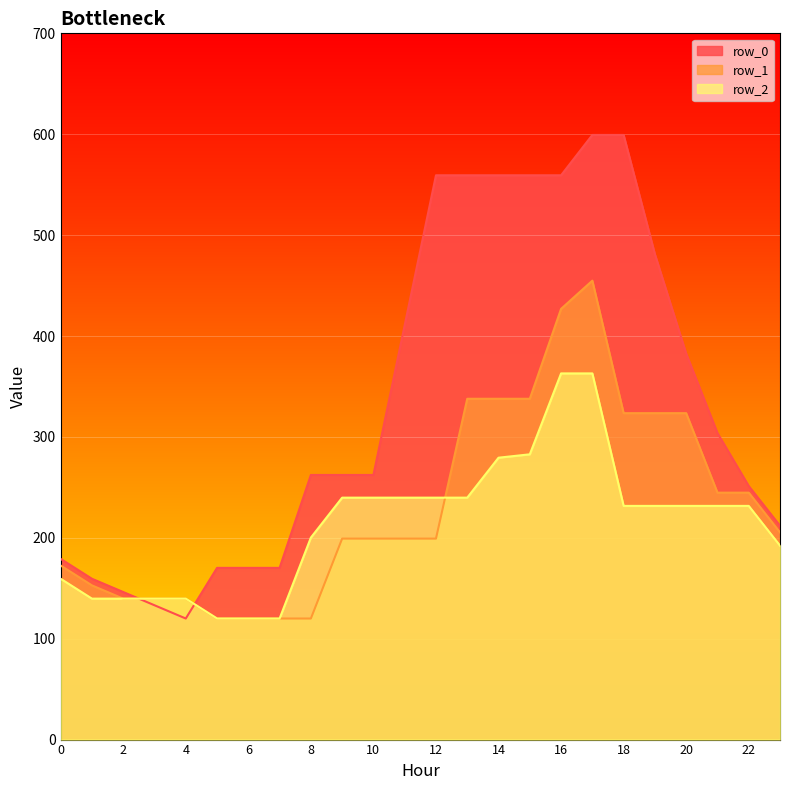

Reading right to left, list all the values displayed in this chart.

row_0: 211.9	251.3	303.8	382.6	481.1	599.3	599.3	559.3	559.3	559.3	559.3	559.3	410.8	262.3	262.3	262.3	170.2	170.2	170.2	120.0	133.1	146.3	159.4	179.1
row_1: 205.4	244.7	244.7	323.5	323.5	323.5	454.8	426.9	337.8	337.8	337.8	199.2	199.2	199.2	199.2	120.0	120.0	120.0	120.0	139.7	139.7	139.7	152.8	172.5
row_2: 192.2	231.6	231.6	231.6	231.6	231.6	362.9	362.9	282.7	279.4	239.8	239.8	239.8	239.8	239.8	200.2	120.0	120.0	120.0	139.7	139.7	139.7	139.7	159.4